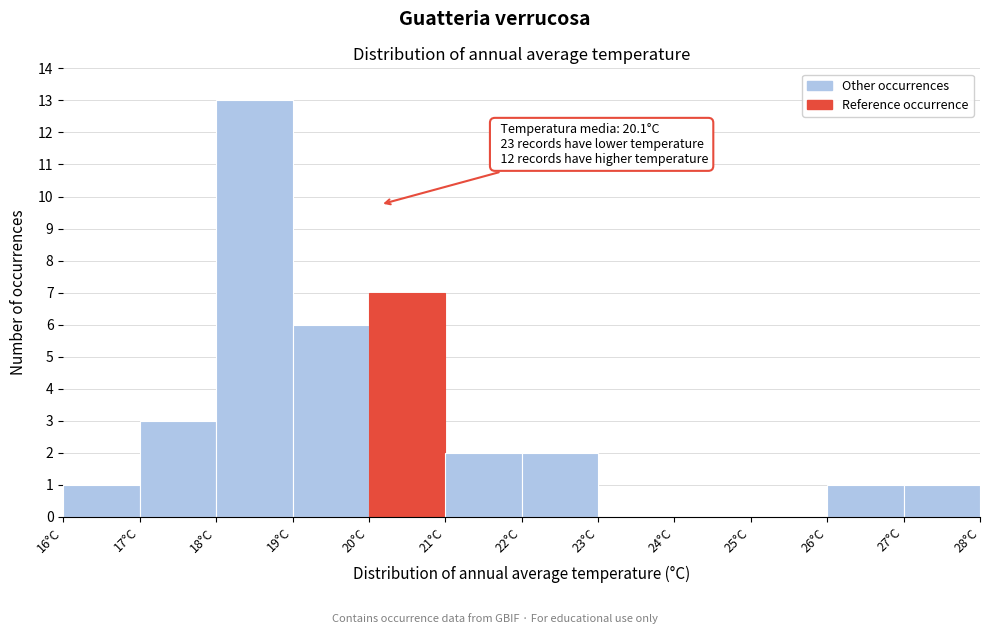

Which range on the x-axis has the tallest bar?

18 to 19